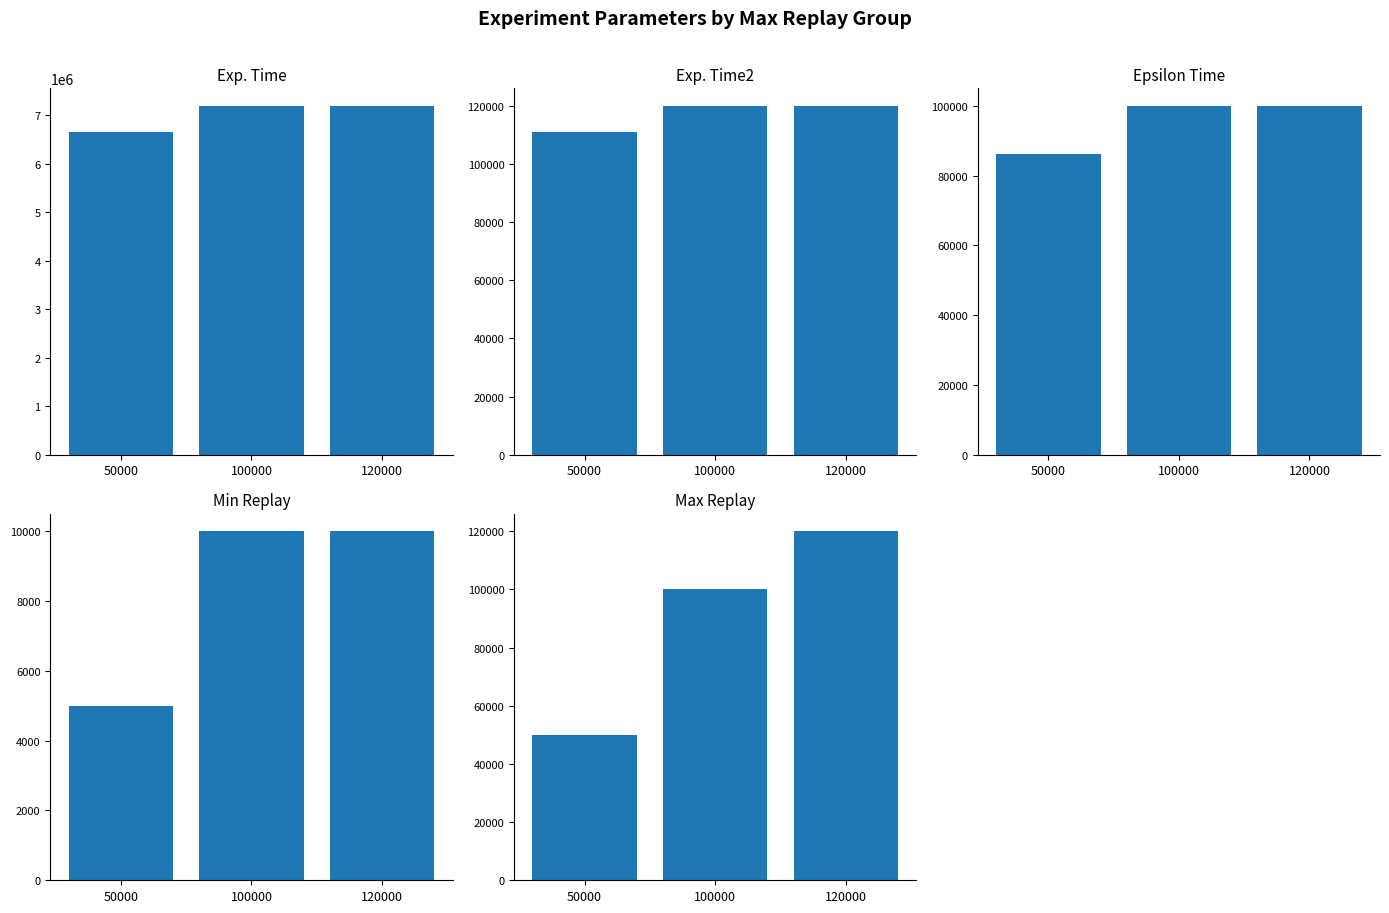

Rank the series by their maximum value, from lowest to highest.

Min Replay, Epsilon Time, Exp. Time2, Max Replay, Exp. Time